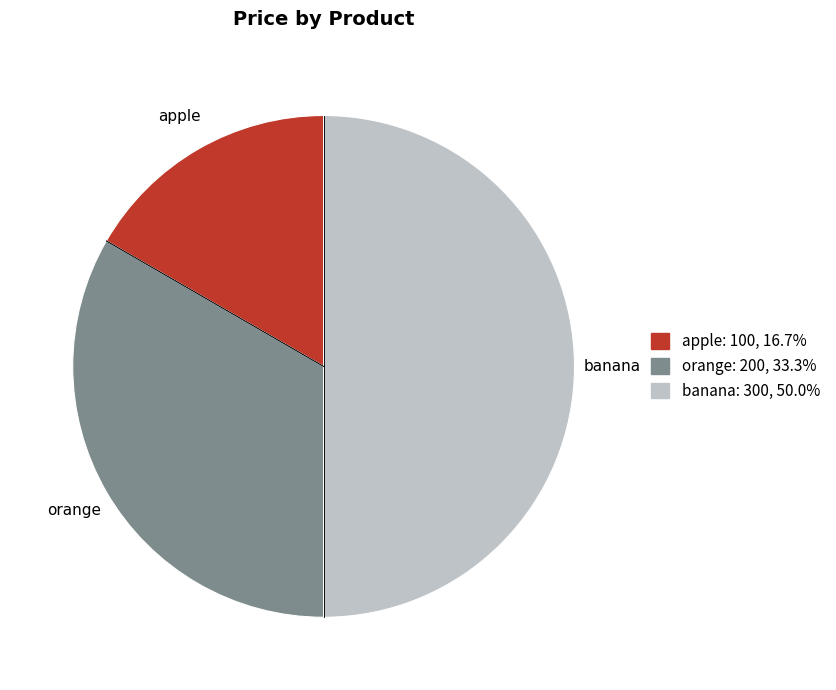

Rank the categories by value from lowest to highest.

apple, orange, banana